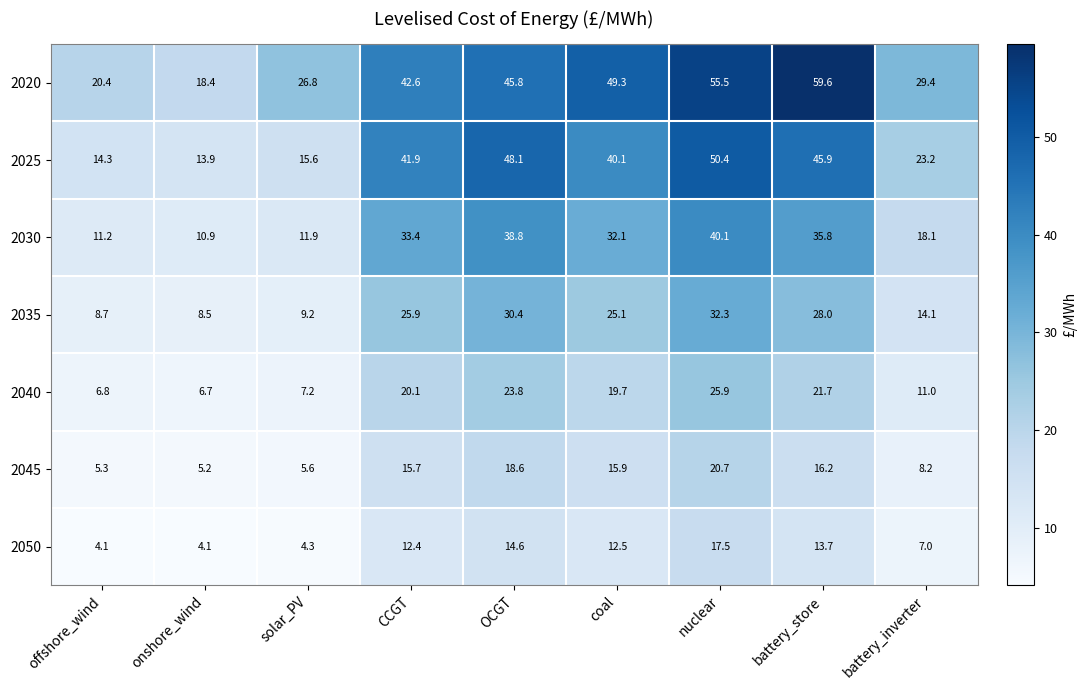

What is the average value of the 2045 series?

12.4